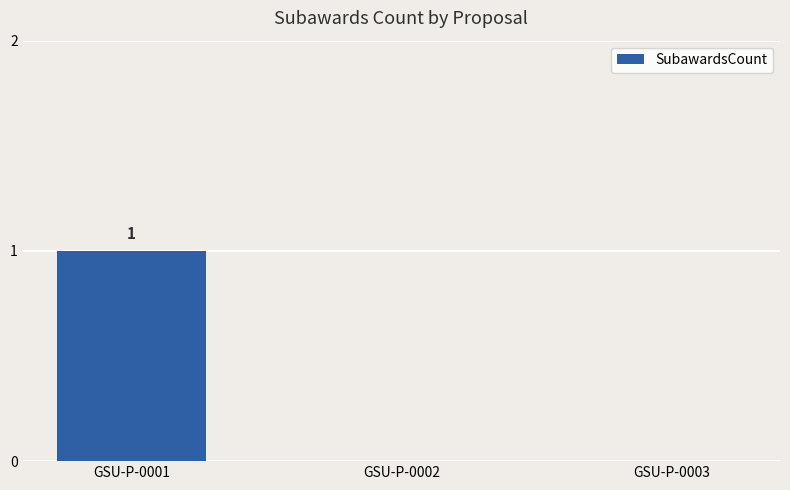

How many categories are shown in the chart?

3